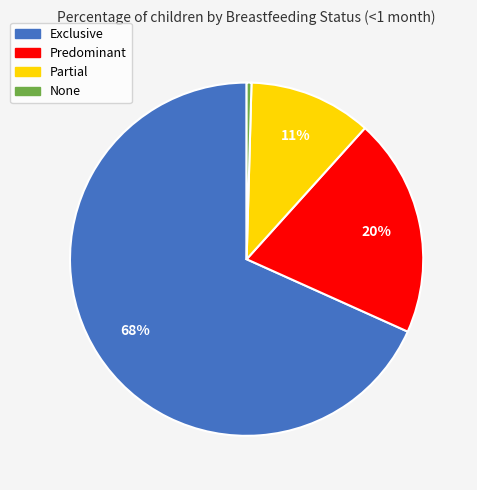

Is it true that Exclusive is 68% of the pie?

True